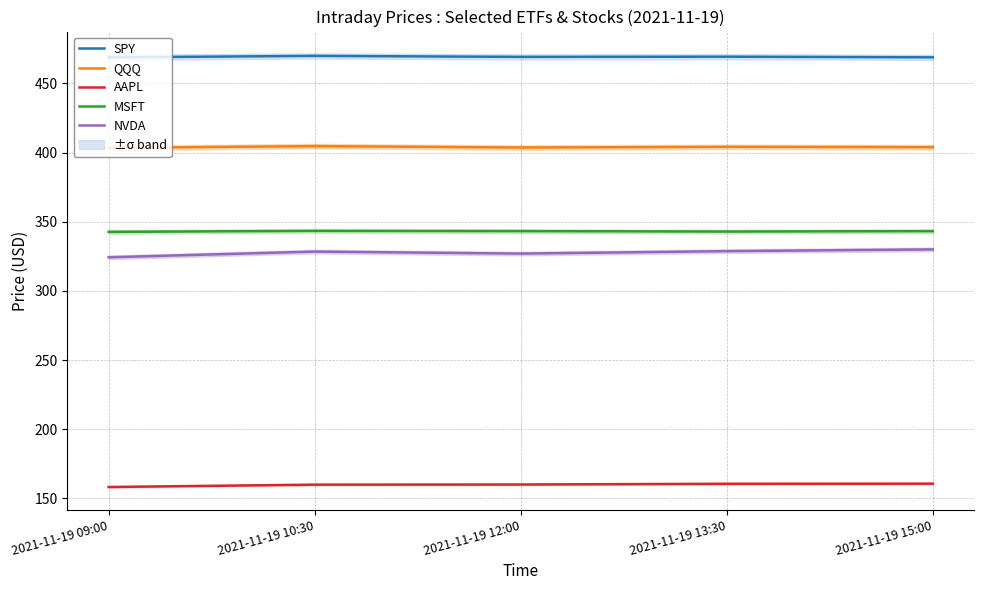

True or false: QQQ and MSFT cross at least once.

False